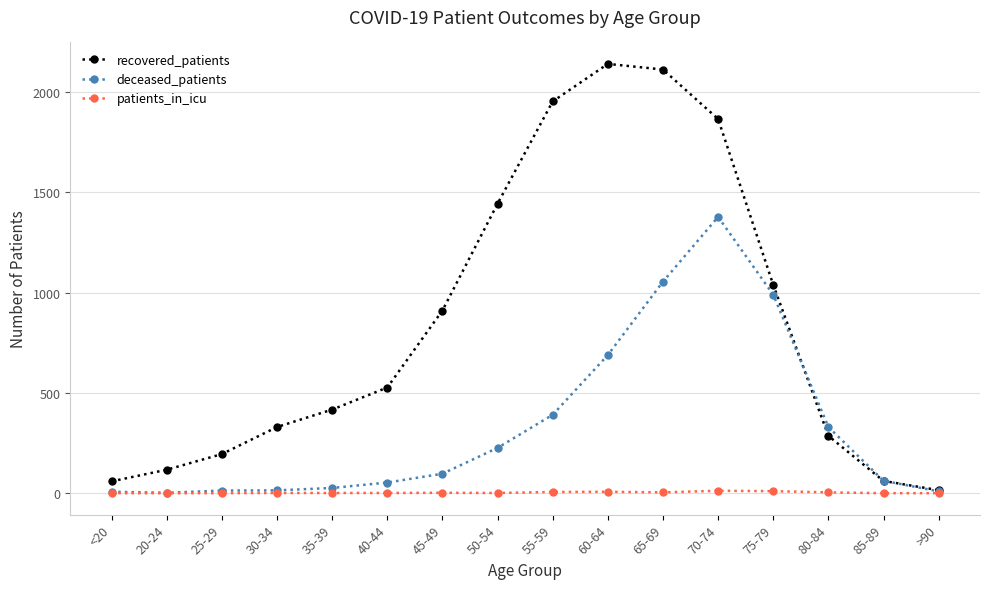

Between 20-24 and >90, which series saw the biggest shift?

recovered_patients